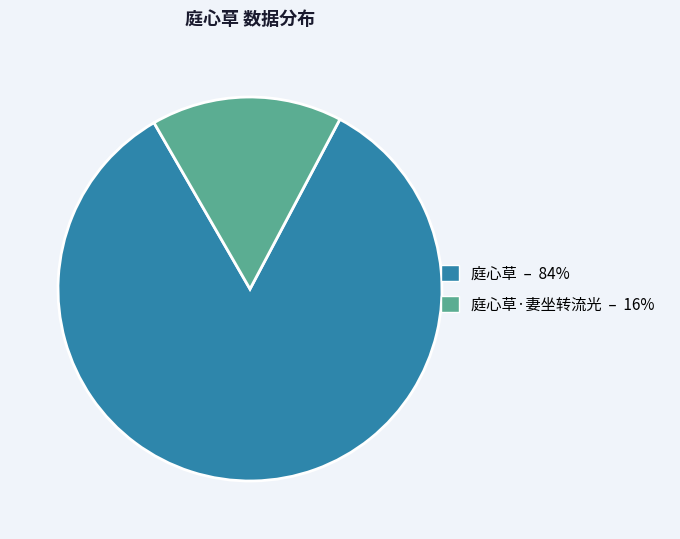

Does any single category account for the majority?

Yes